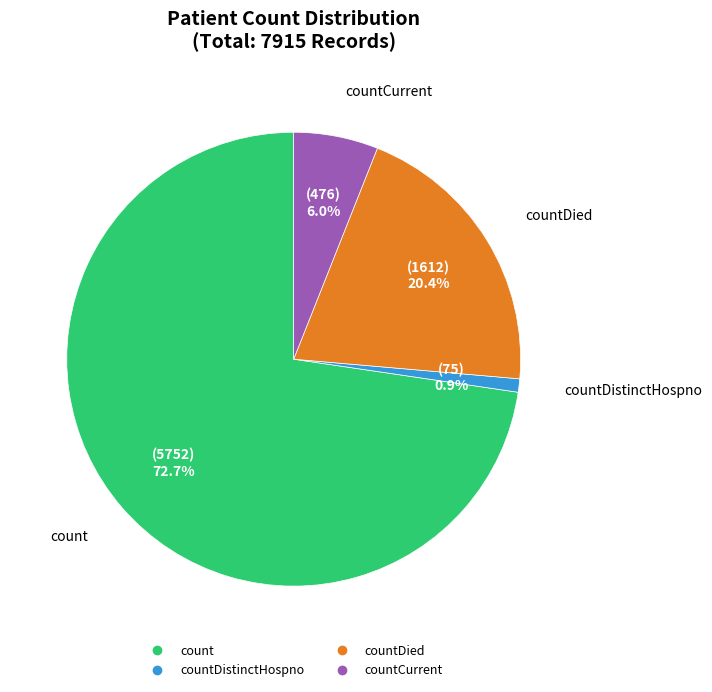

Is there a majority slice in this chart?

Yes